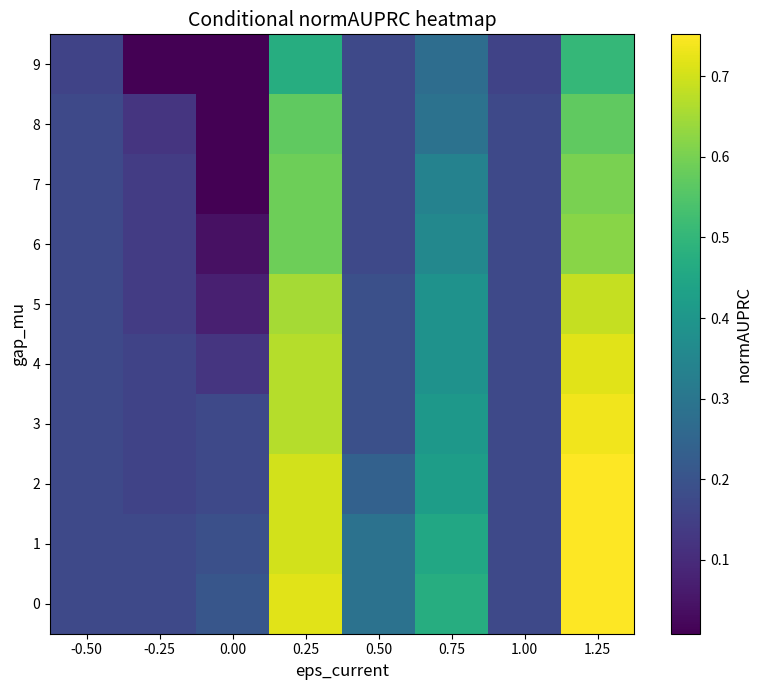

Which label corresponds to the smallest value in the chart?

-0.25